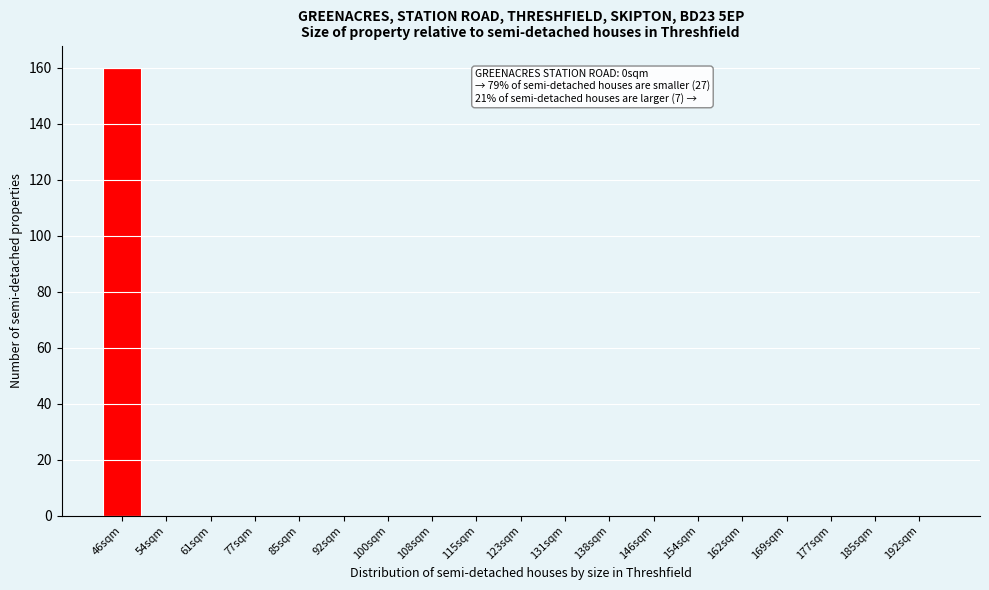

Reading right to left, transcribe all the data shown in this chart.

192sqm=0	185sqm=0	177sqm=0	169sqm=0	162sqm=0	154sqm=0	146sqm=0	138sqm=0	131sqm=0	123sqm=0	115sqm=0	108sqm=0	100sqm=0	92sqm=0	85sqm=0	77sqm=0	61sqm=0	54sqm=0	46sqm=160